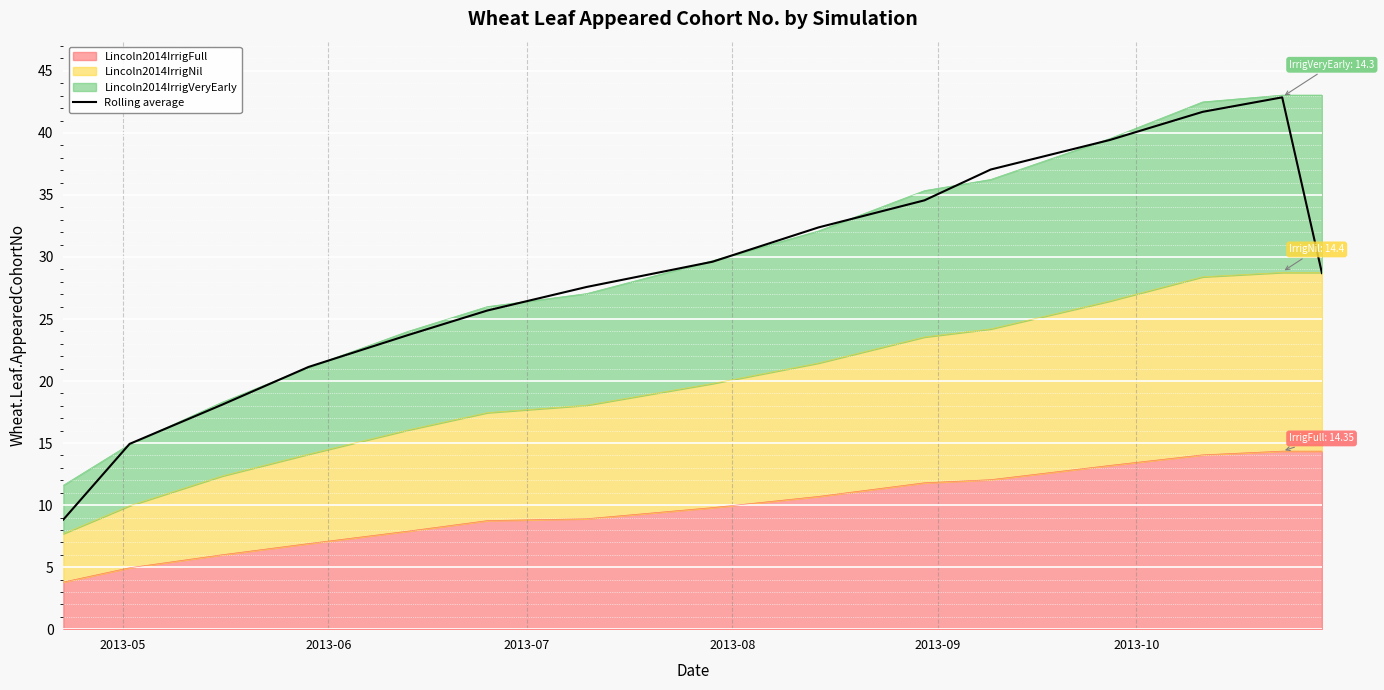

True or false: there are more than 0 points higher than both neighbors.

True